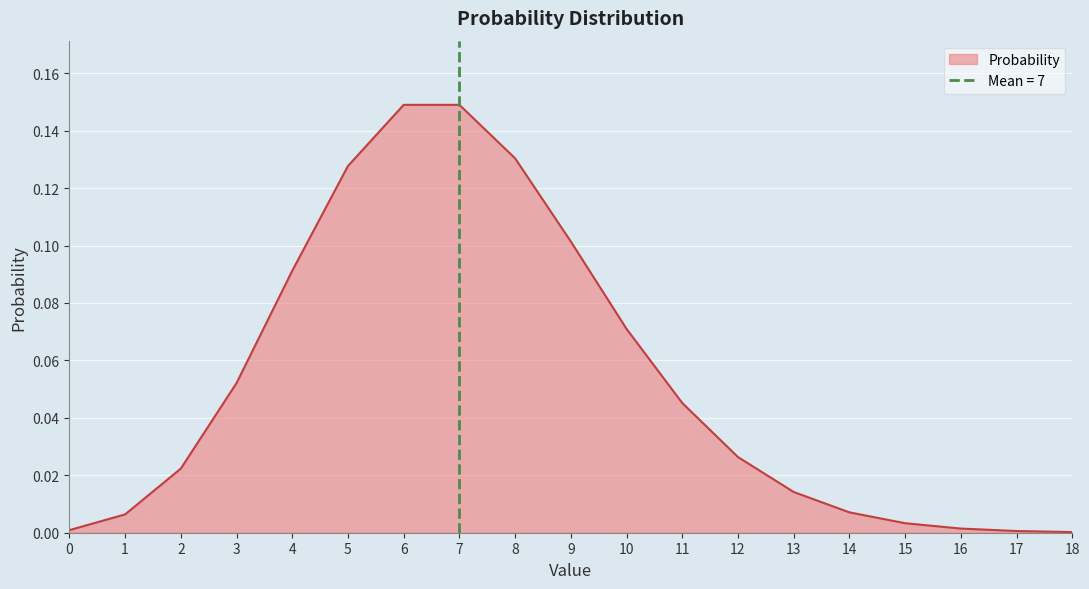

List the labels in order of value, largest first.

6, 7, 8, 5, 9, 4, 10, 3, 11, 12, 2, 13, 14, 1, 15, 16, 0, 17, 18